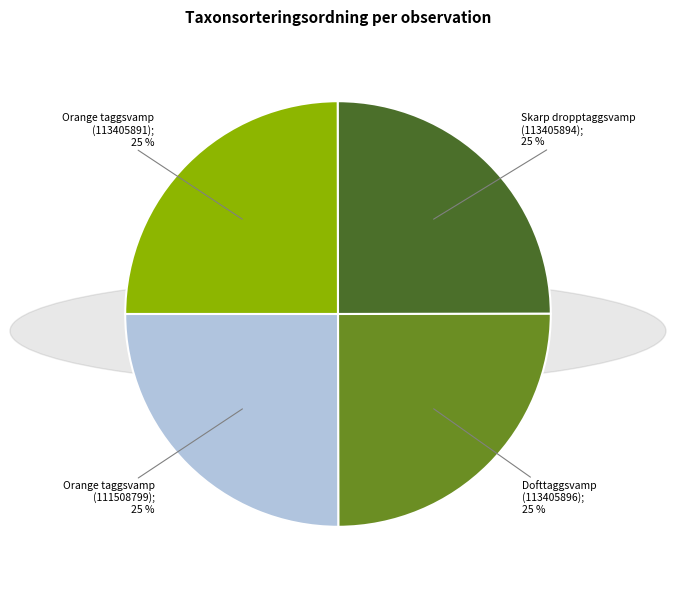

Count the number of slices in the pie.

4